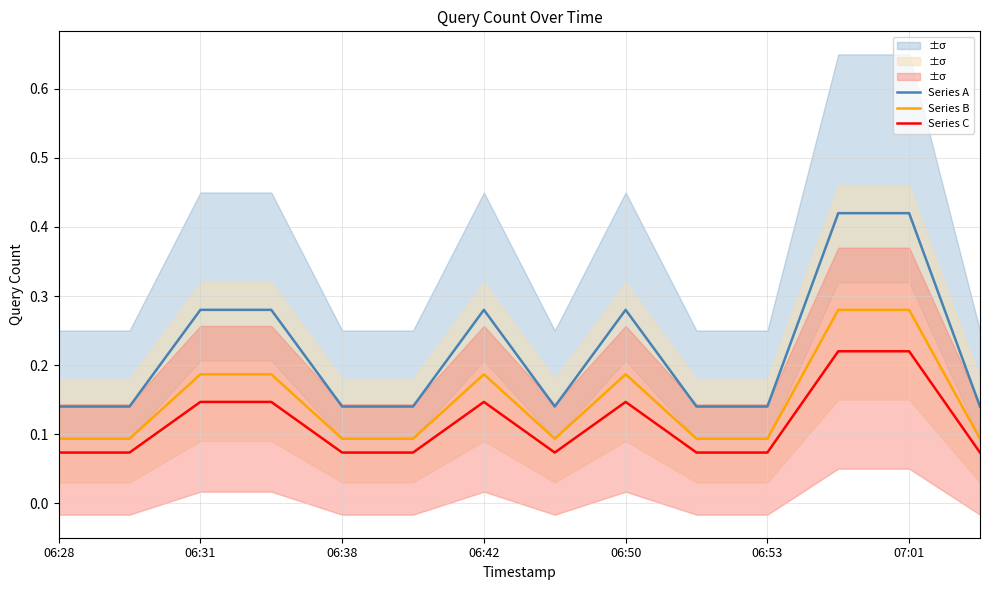

Where is the first local minimum for Series A?

7